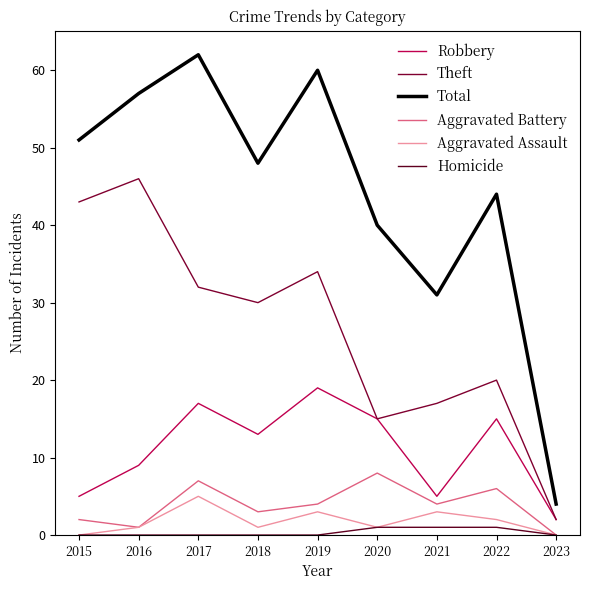

Count the number of data series in this chart.

6